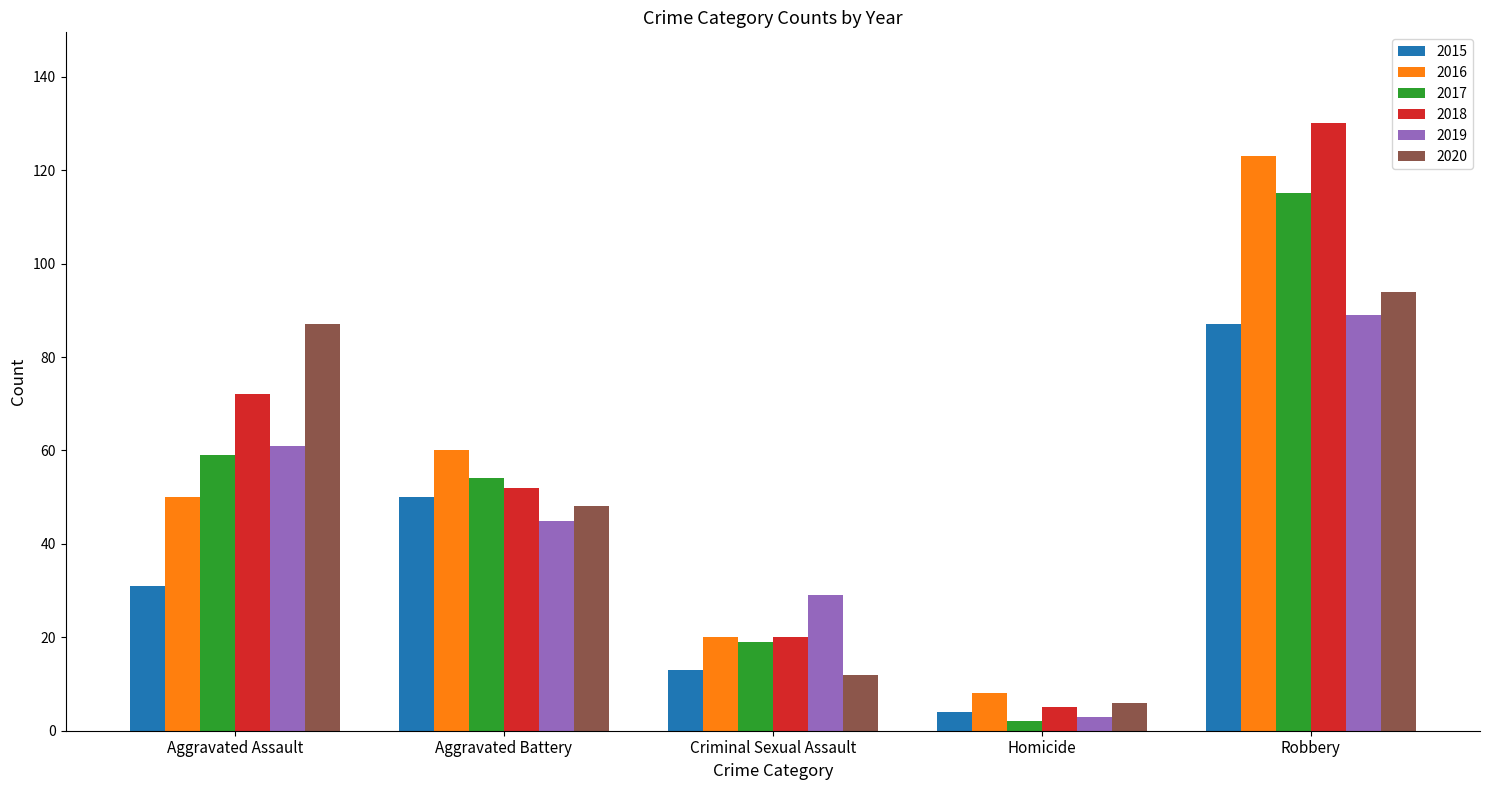

How many bars are there in total?

30